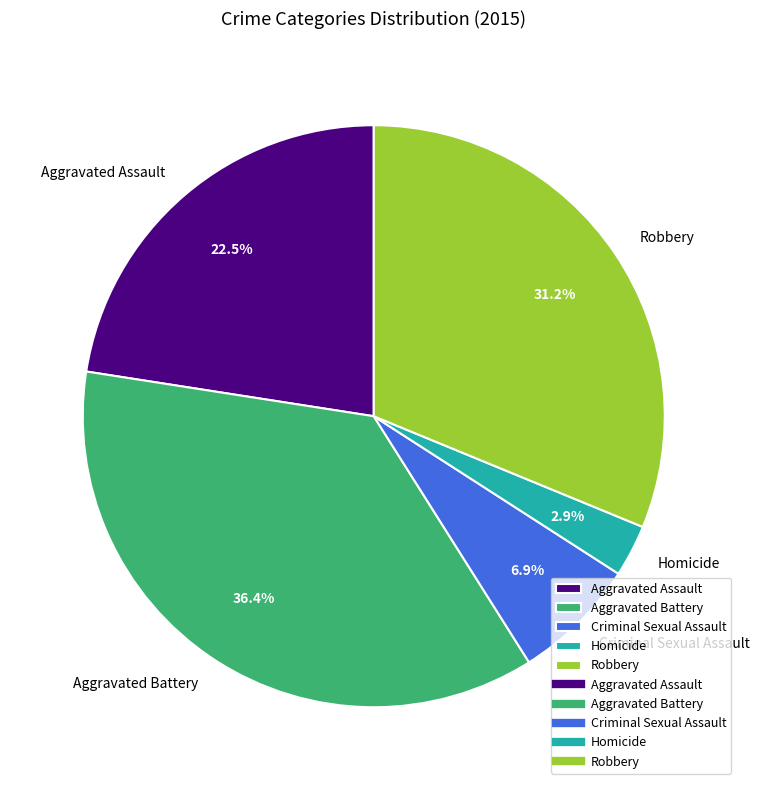

Which category has the smallest portion of the pie?

Homicide